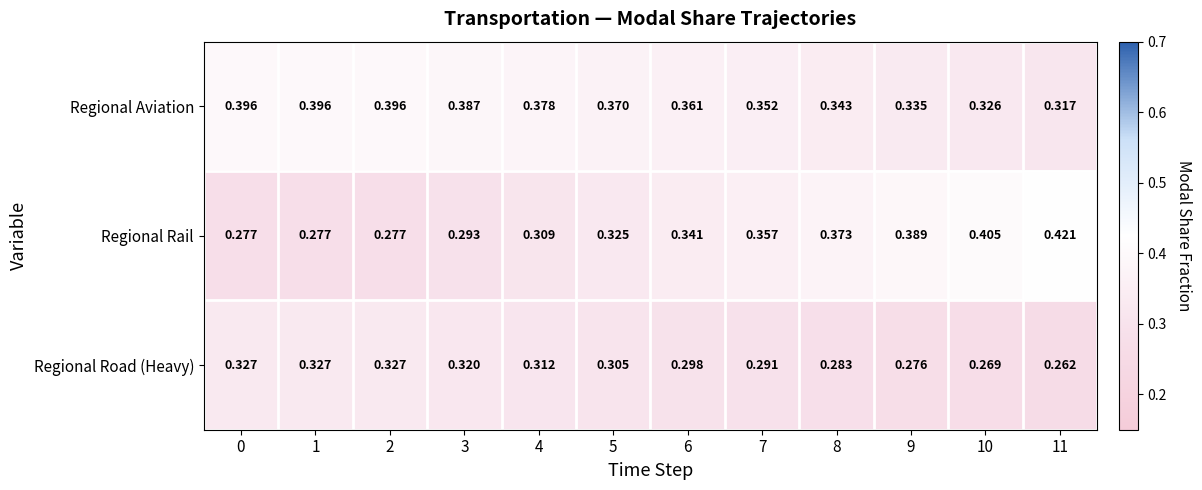

At how many categories does at least one series exceed 0?

12